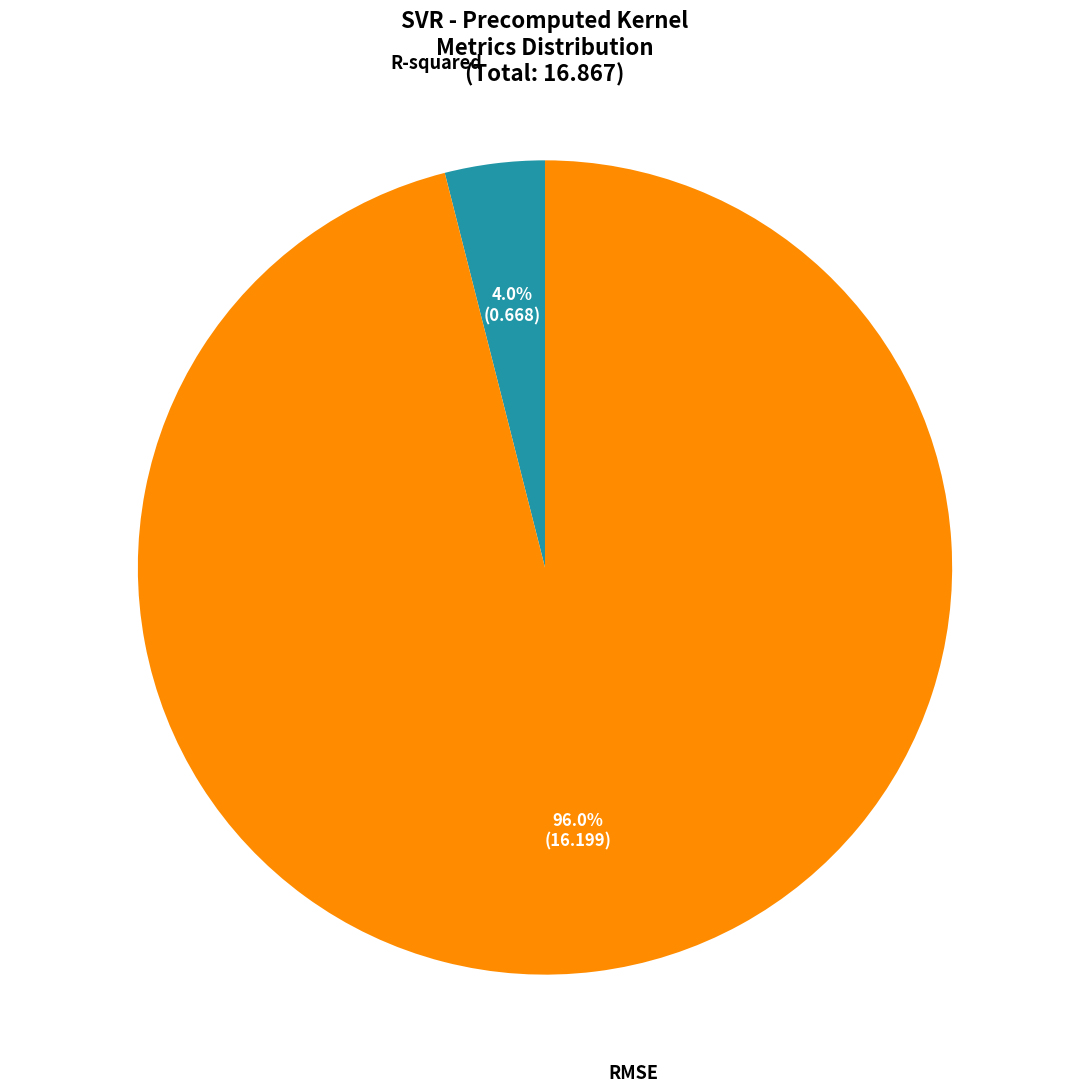

Combined, do R-squared and RMSE account for over 50%?

Yes